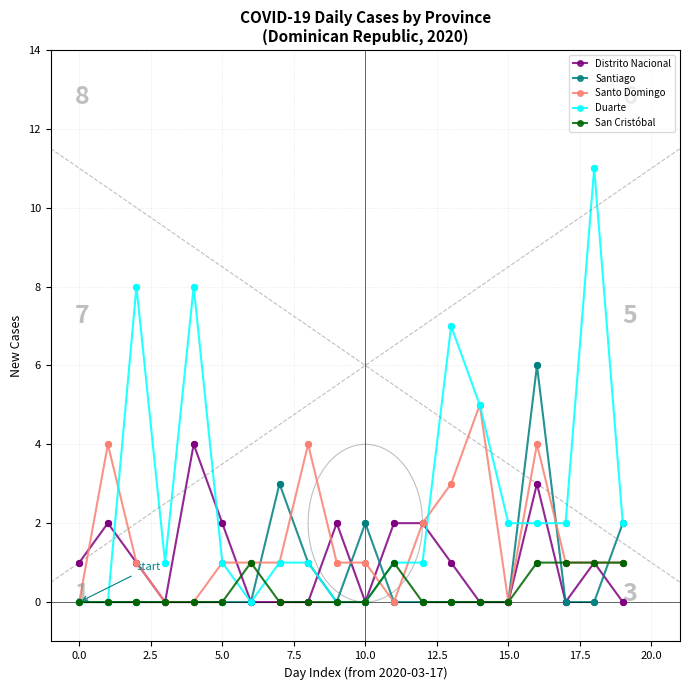

Which series has the largest range (max minus min)?

Duarte